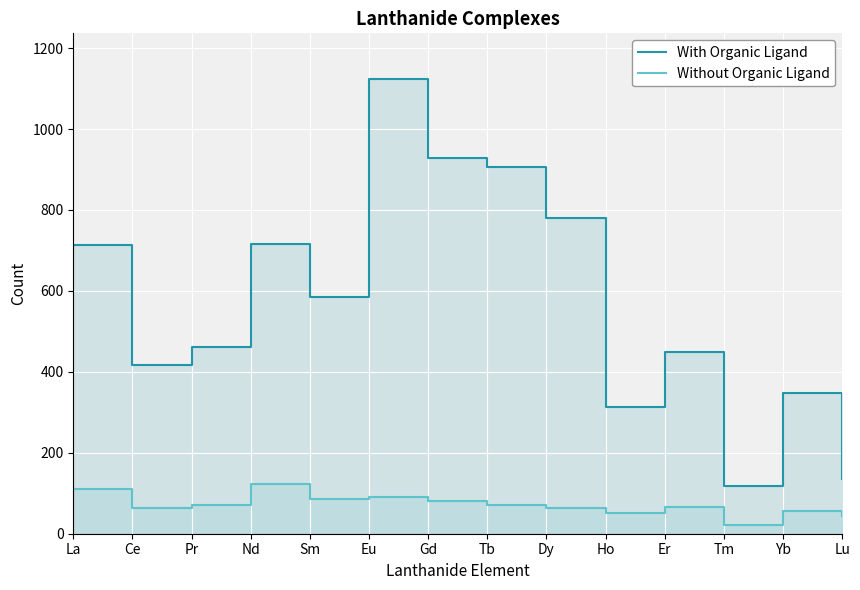

Reading left to right, list all the values displayed in this chart.

With Organic Ligand: La=714	Ce=416	Pr=462	Nd=716	Sm=585	Eu=1124	Gd=928	Tb=905	Dy=780	Ho=314	Er=449	Tm=119	Yb=347	Lu=134
Without Organic Ligand: La=110	Ce=64	Pr=70	Nd=123	Sm=86	Eu=91	Gd=80	Tb=71	Dy=63	Ho=52	Er=67	Tm=21	Yb=56	Lu=43